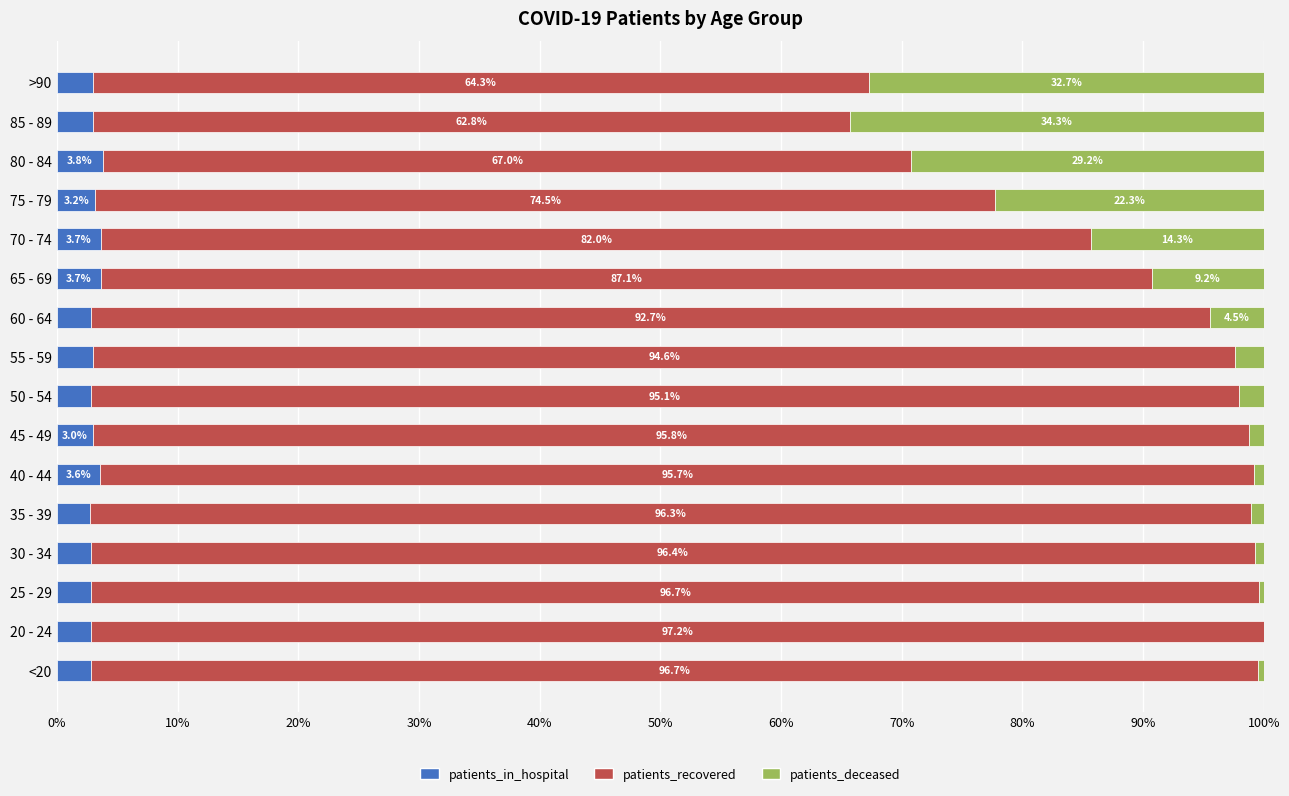

At which label does patients_in_hospital reach its peak?

80 - 84